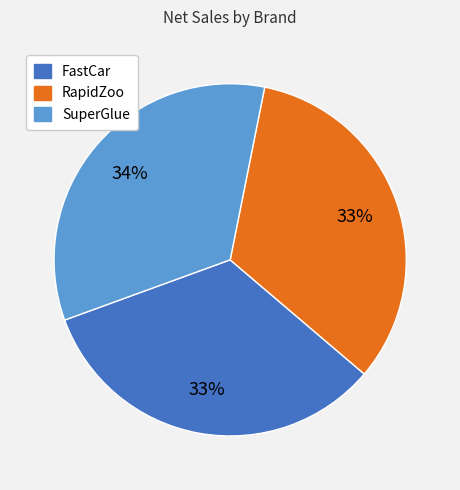

Is there any slice that represents more than half of the pie?

No